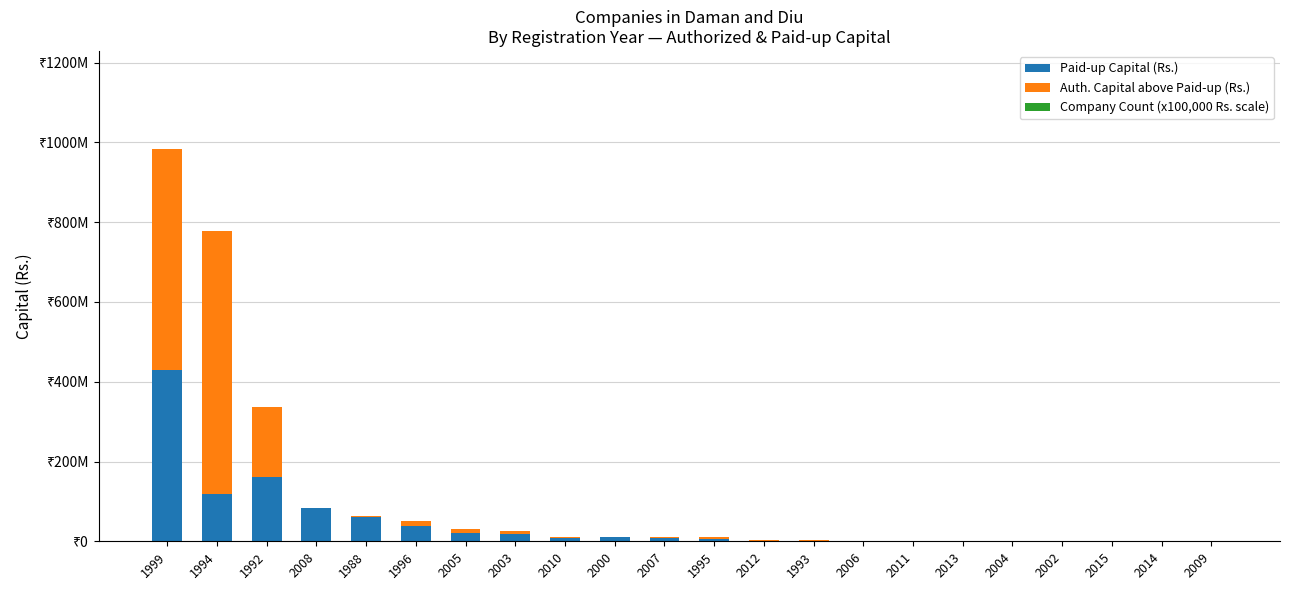

Are the bars grouped side by side (vs. stacked)?

No